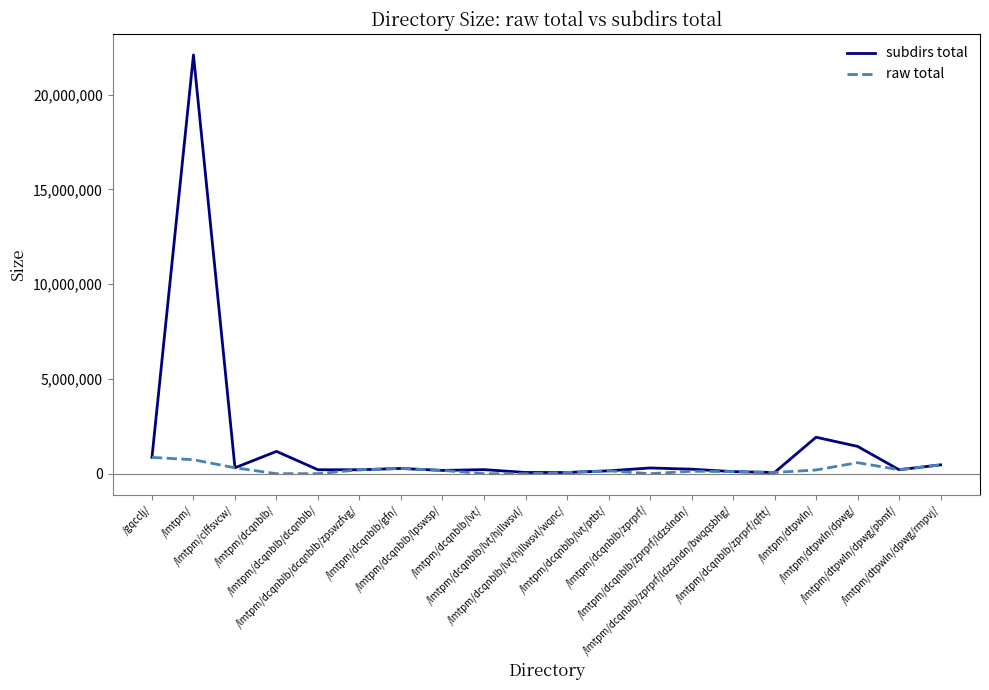

List the series in order of their overall mean, lowest first.

raw total, subdirs total